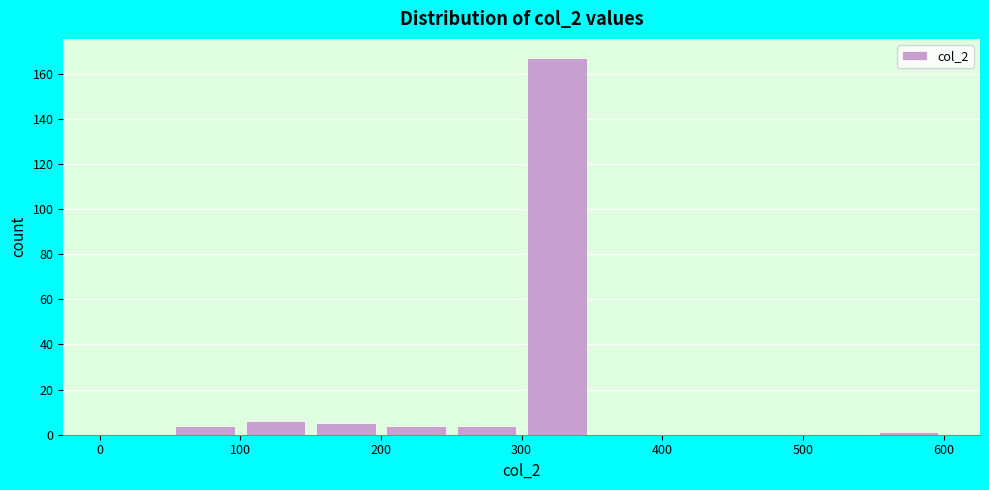

What is the height of the bar covering 100 to 150 on the x-axis? The values are not printed on the chart, so give them approximately, as read against the axis.

6